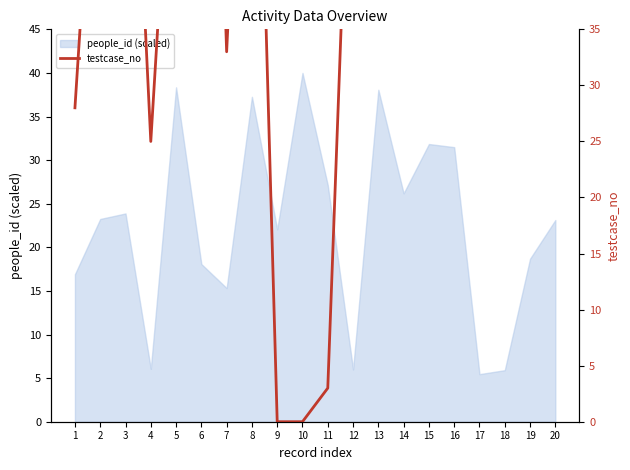

Between 20 and 19, which is larger?

20